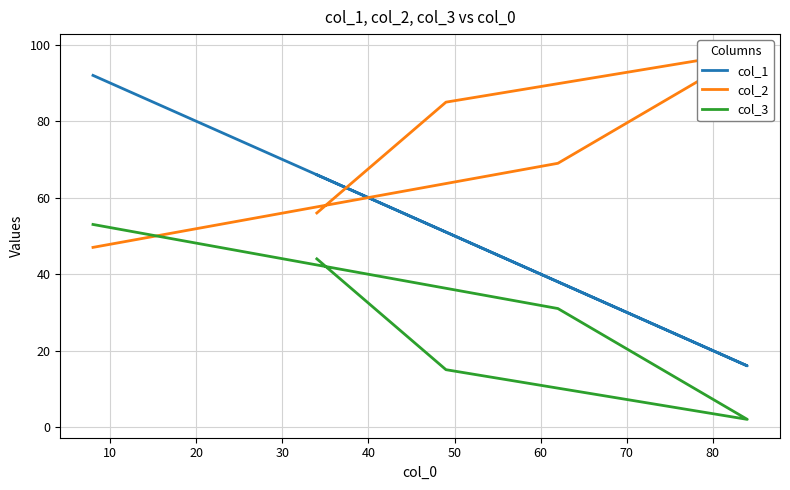

What is the sum of all col_3 values?

145